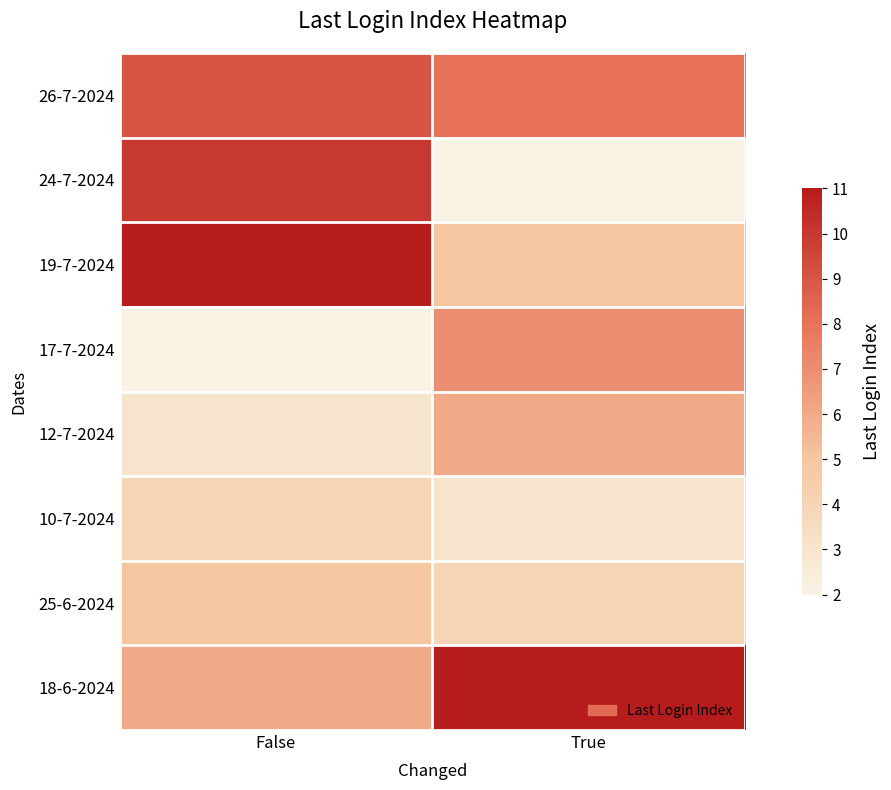

At which category is the sum across all series the highest?

False